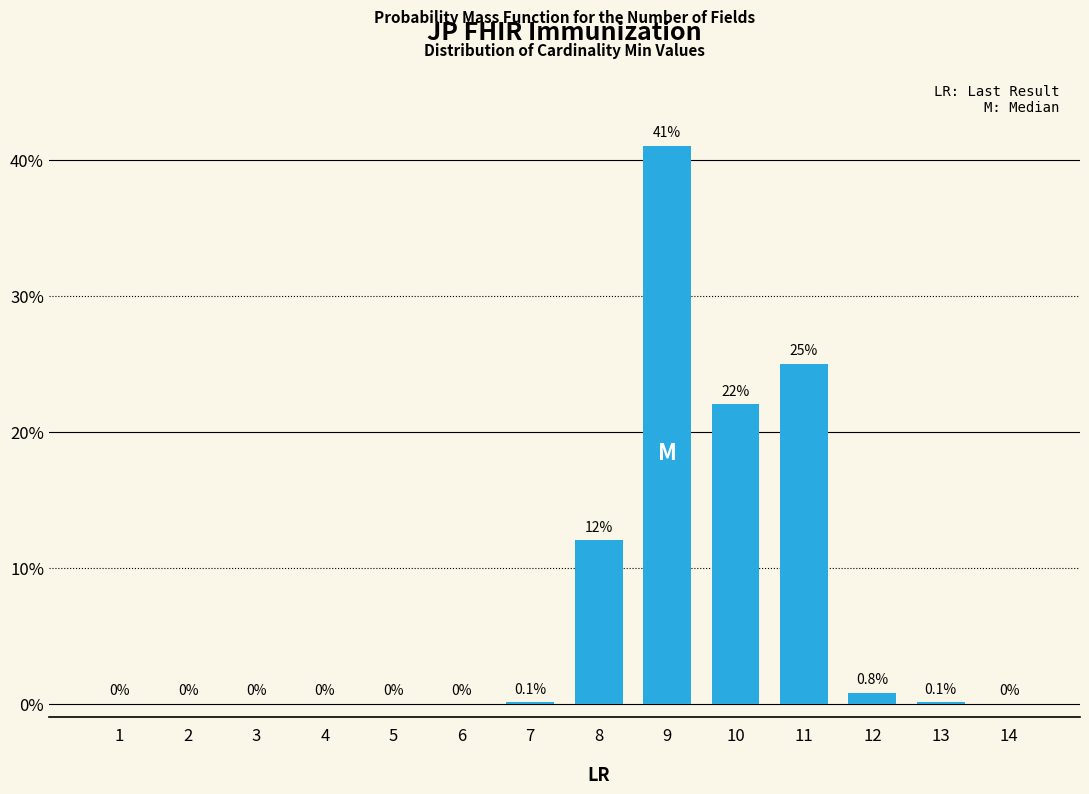

Reading left to right, list all the values displayed in this chart.

1=0.0	2=0.0	3=0.0	4=0.0	5=0.0	6=0.0	7=0.1	8=12.0	9=41.0	10=22.0	11=25.0	12=0.8	13=0.1	14=0.0